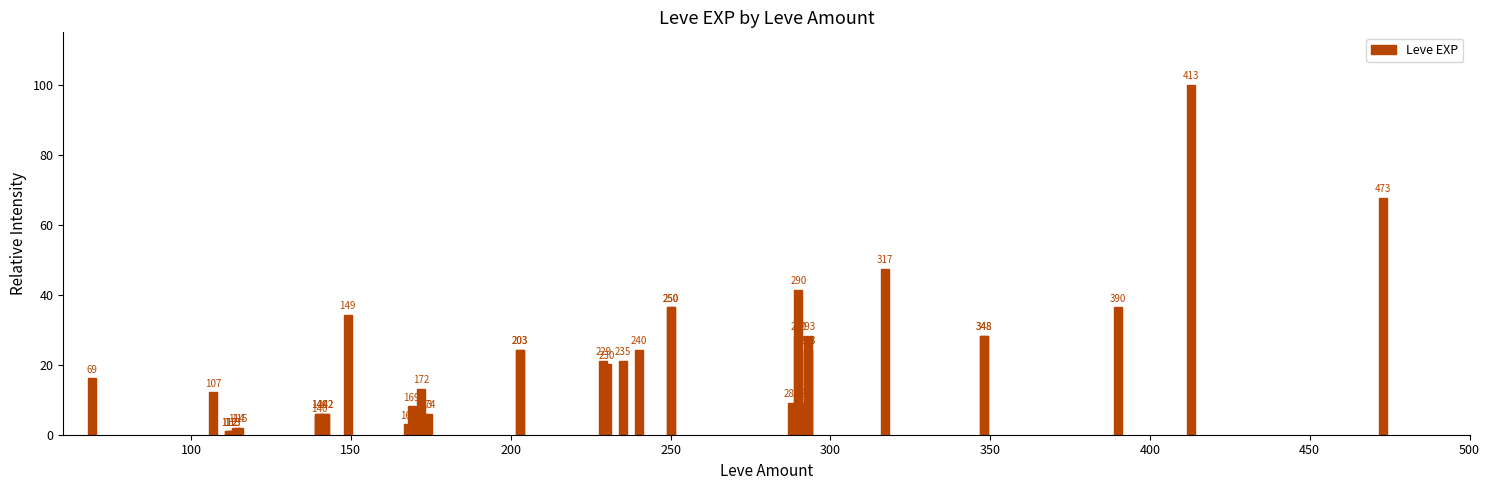

What is the difference between the second highest and second lowest values?

66.7